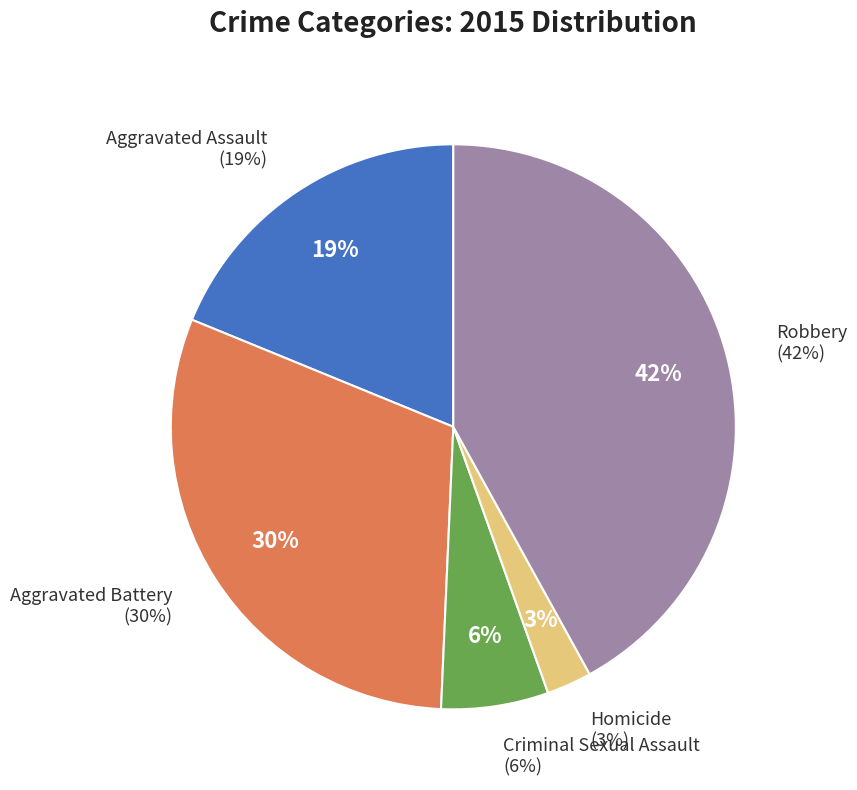

Which has a higher value, Robbery or Aggravated Assault?

Robbery